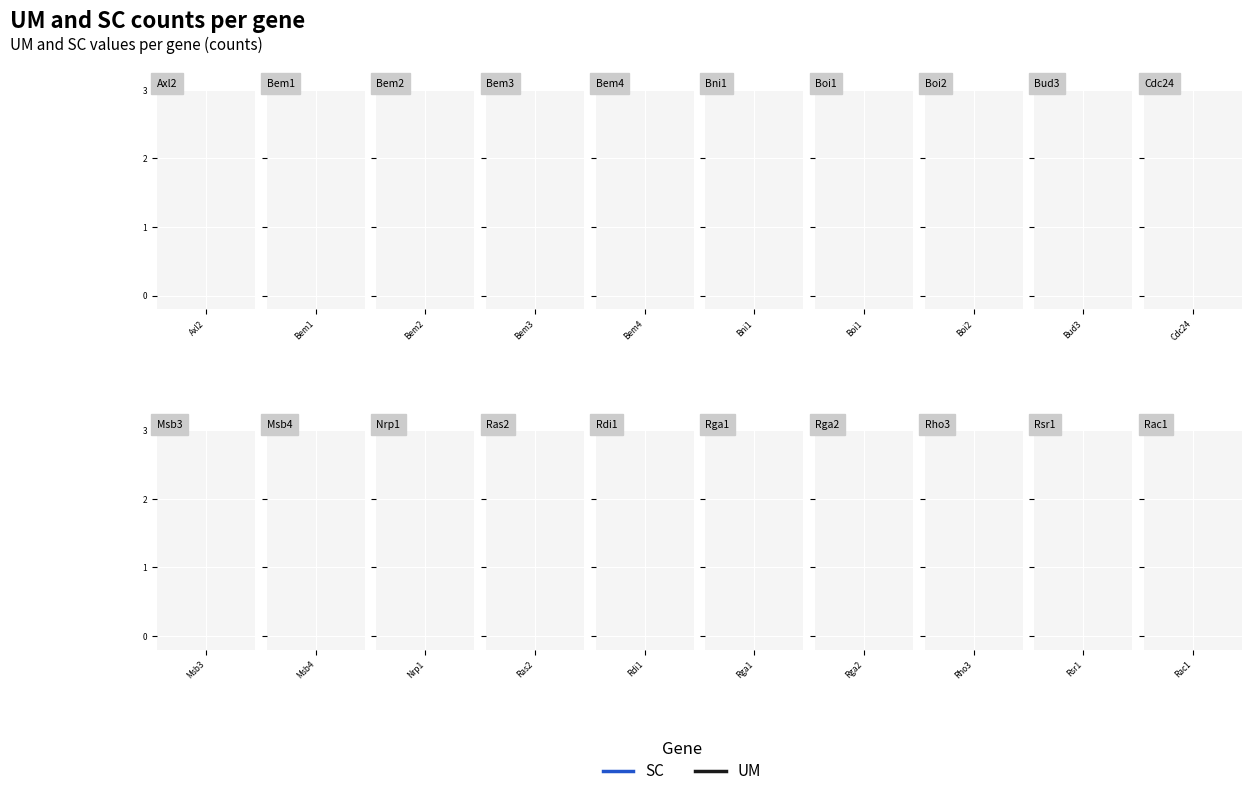

What are all the series names shown in the legend?

UM, SC